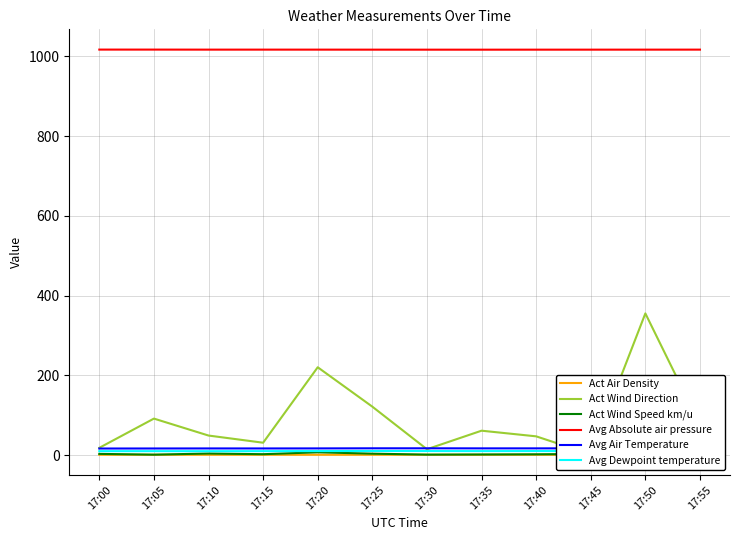

Reading left to right, what are all the values shown in this chart?

Act Air Density: 17:00=1.2	17:05=1.2	17:10=1.2	17:15=1.2	17:20=1.2	17:25=1.2	17:30=1.2	17:35=1.2	17:40=1.2	17:45=1.2	17:50=1.2	17:55=1.2
Act Wind Direction: 17:00=18.6	17:05=91.9	17:10=49.4	17:15=31.4	17:20=220.6	17:25=121.8	17:30=15.1	17:35=61.6	17:40=47.4	17:45=2.3	17:50=355.5	17:55=76.9
Act Wind Speed km/u: 17:00=3.4	17:05=1.5	17:10=4.3	17:15=2.6	17:20=7.4	17:25=4.0	17:30=1.6	17:35=2.0	17:40=2.4	17:45=3.2	17:50=2.0	17:55=1.4
Avg Absolute air pressure: 17:00=1016.8	17:05=1016.8	17:10=1016.7	17:15=1016.7	17:20=1016.7	17:25=1016.6	17:30=1016.6	17:35=1016.6	17:40=1016.6	17:45=1016.6	17:50=1016.7	17:55=1016.7
Avg Air Temperature: 17:00=16.9	17:05=17.0	17:10=17.1	17:15=17.0	17:20=17.2	17:25=17.4	17:30=17.4	17:35=17.3	17:40=17.3	17:45=17.3	17:50=17.2	17:55=17.1
Avg Dewpoint temperature: 17:00=10.2	17:05=10.2	17:10=10.1	17:15=10.2	17:20=10.4	17:25=10.7	17:30=10.5	17:35=10.3	17:40=10.5	17:45=10.4	17:50=10.4	17:55=10.3